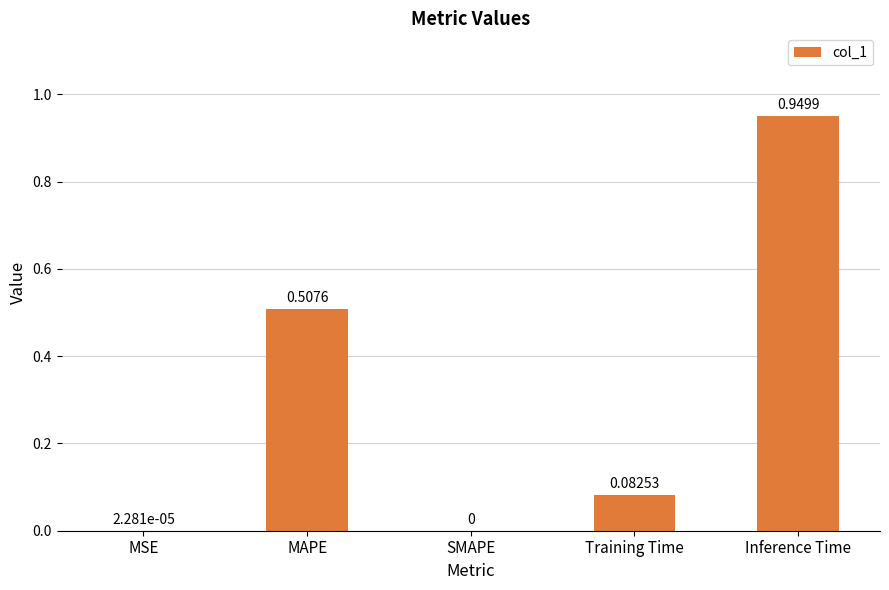

What is the change in value from MAPE to Training Time?

-0.4